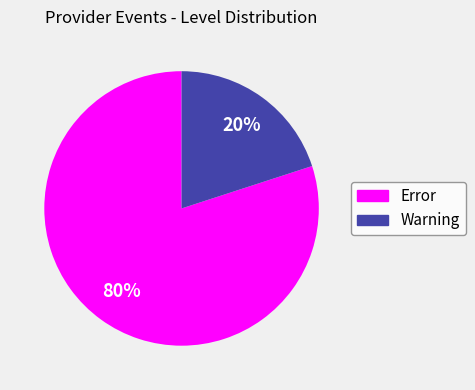

What is the majority slice?

Error